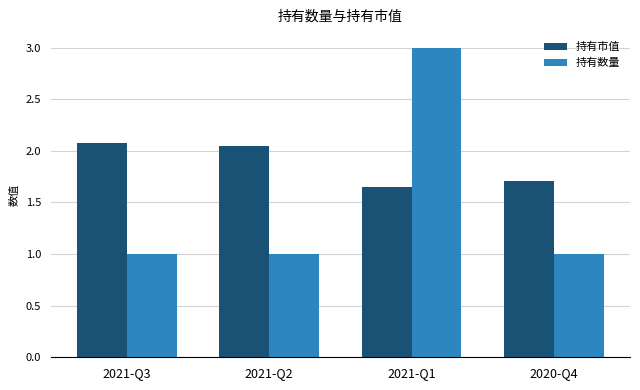

How many values in the 持有市值 series are below 2?

2